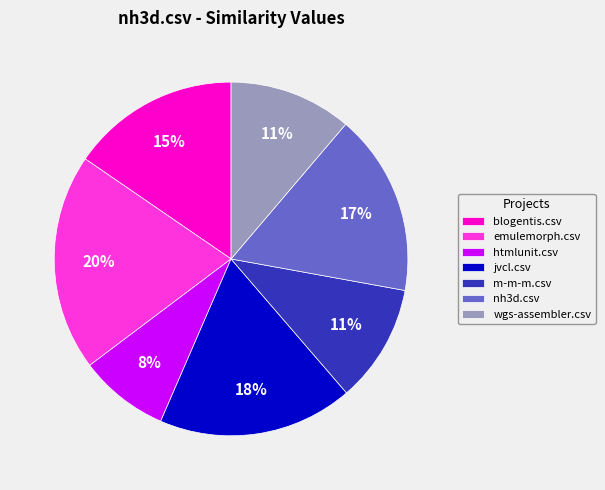

Is it true that wgs-assembler.csv is 11% of the pie?

True